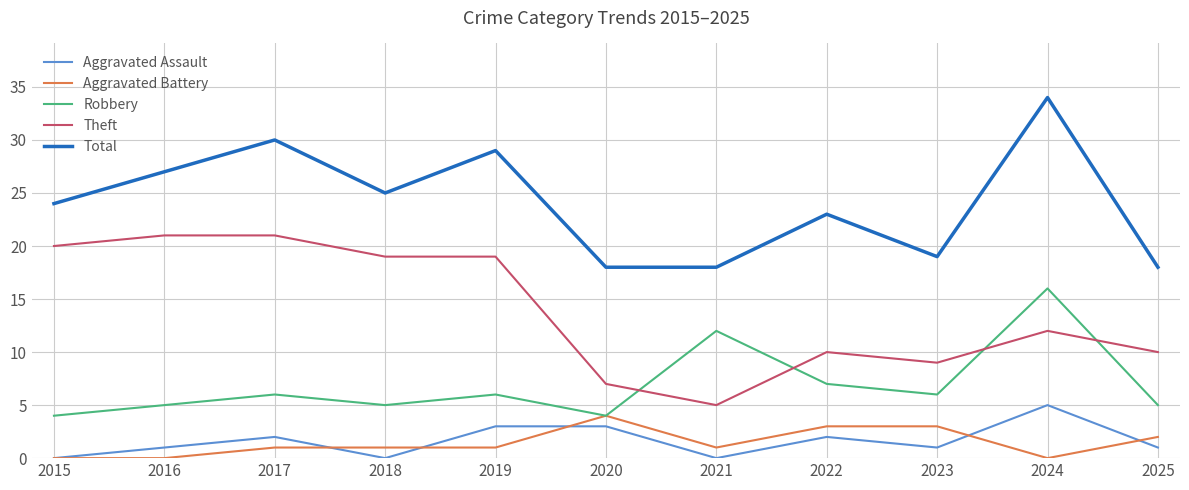

What is the average value of the Total series?

24